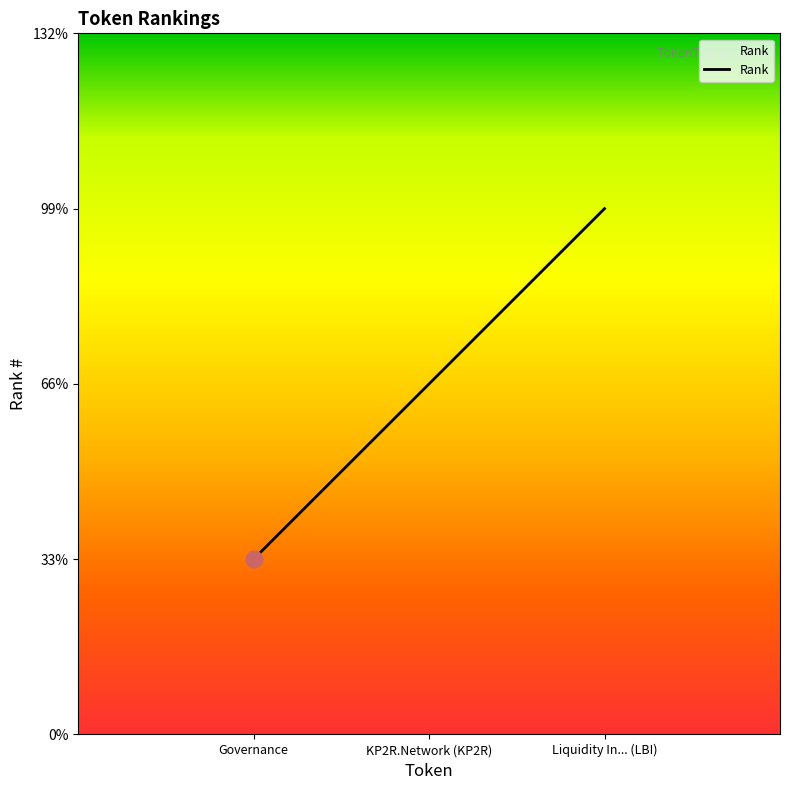

Reading right to left, list all the values displayed in this chart.

3	2	1